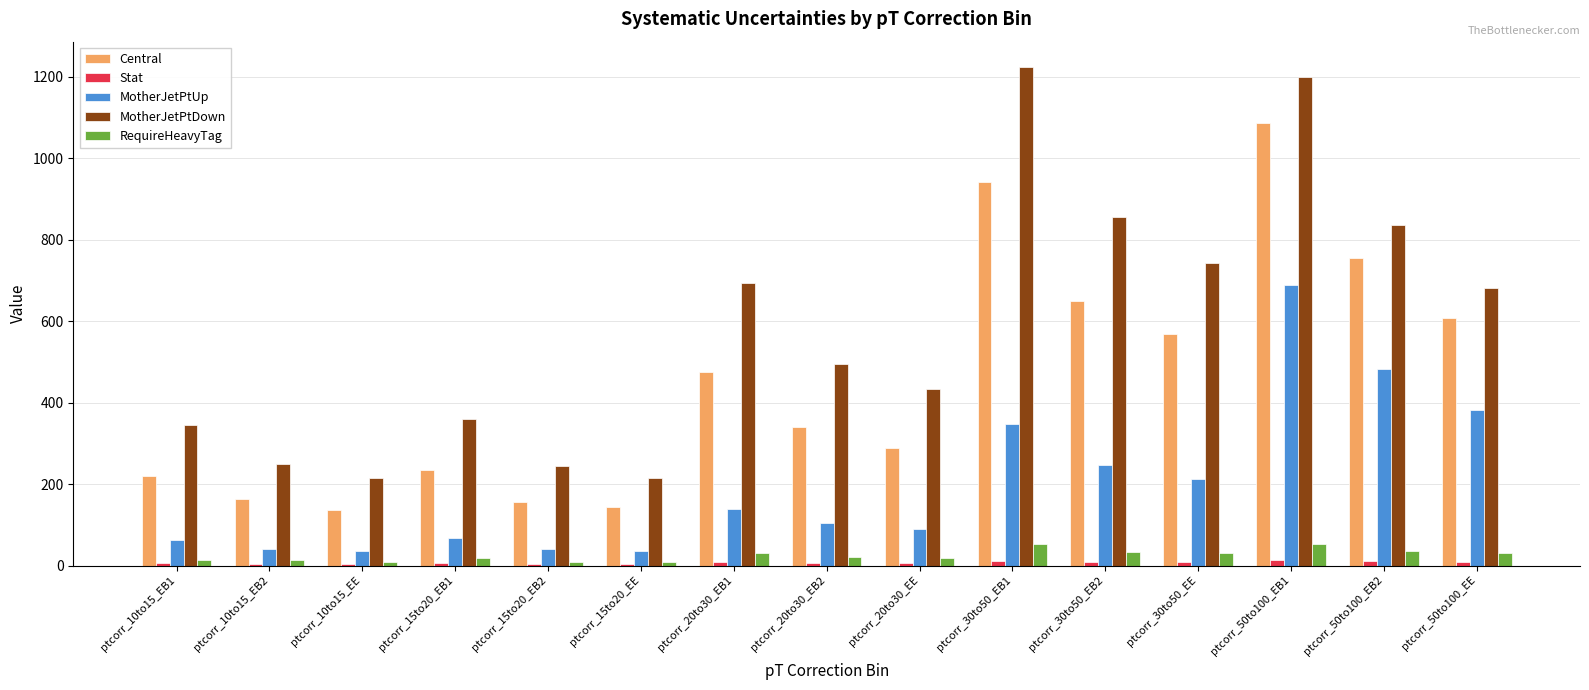

What is the maximum value shown in the chart?

1224.8